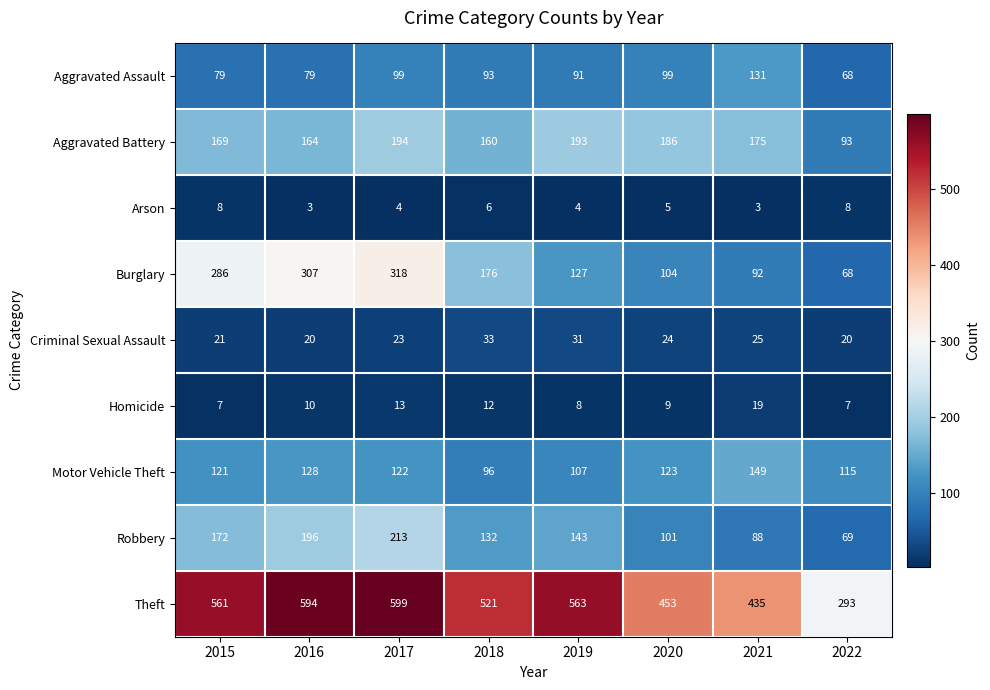

Rank the series at 2019 from lowest to highest value.

Arson, Homicide, Criminal Sexual Assault, Aggravated Assault, Motor Vehicle Theft, Burglary, Robbery, Aggravated Battery, Theft